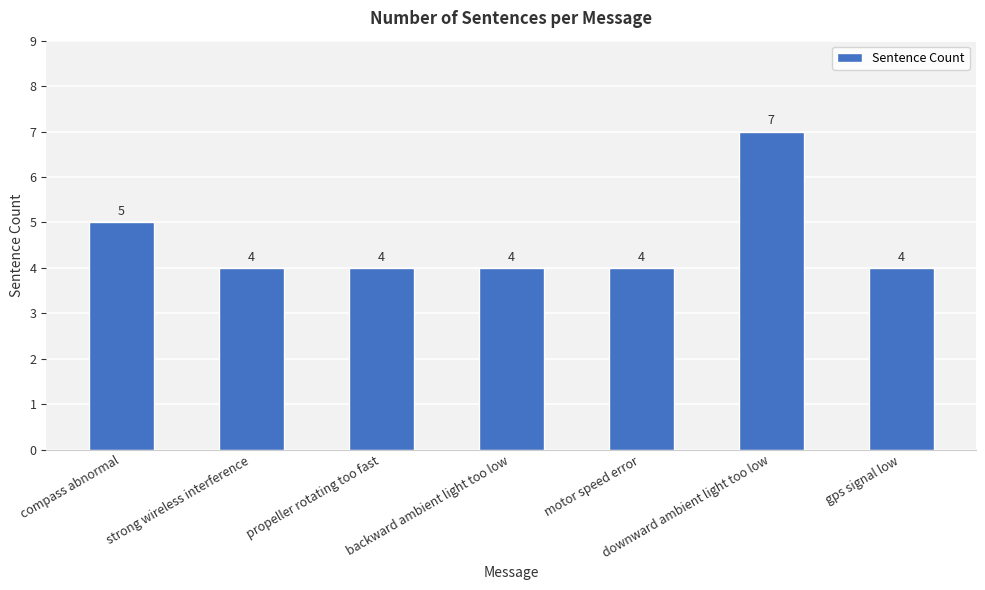

Reading right to left, extract all data points from this chart.

4	7	4	4	4	4	5